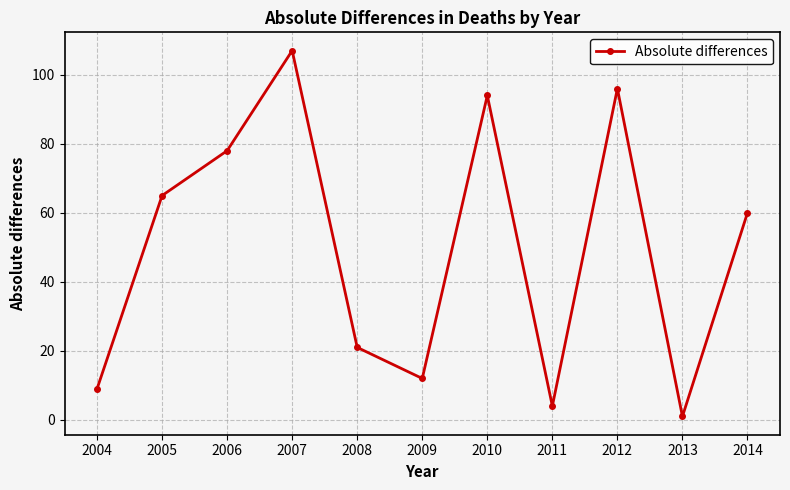

What is the sum of the values at 2010 and 2008?

115